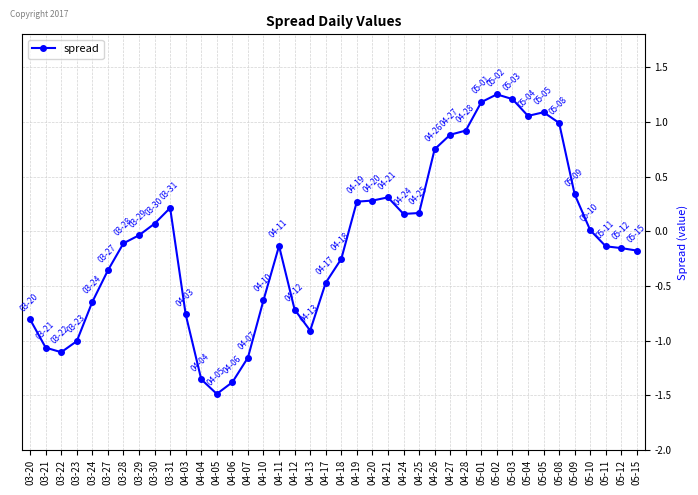

What is the label of the 19th point from the left?

04-13